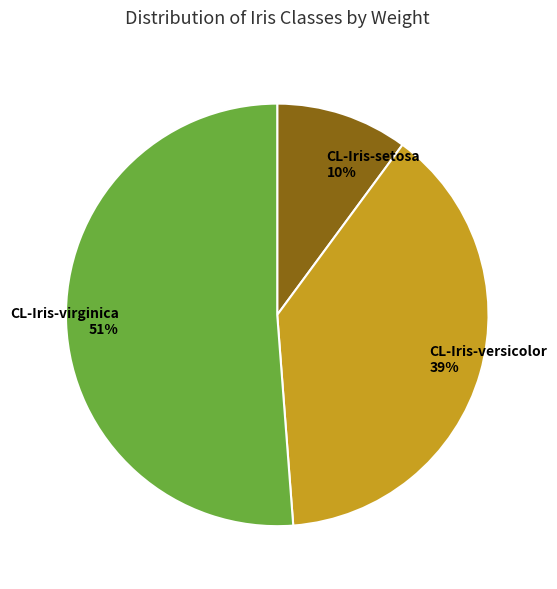

Which category accounts for the majority?

CL-Iris-virginica